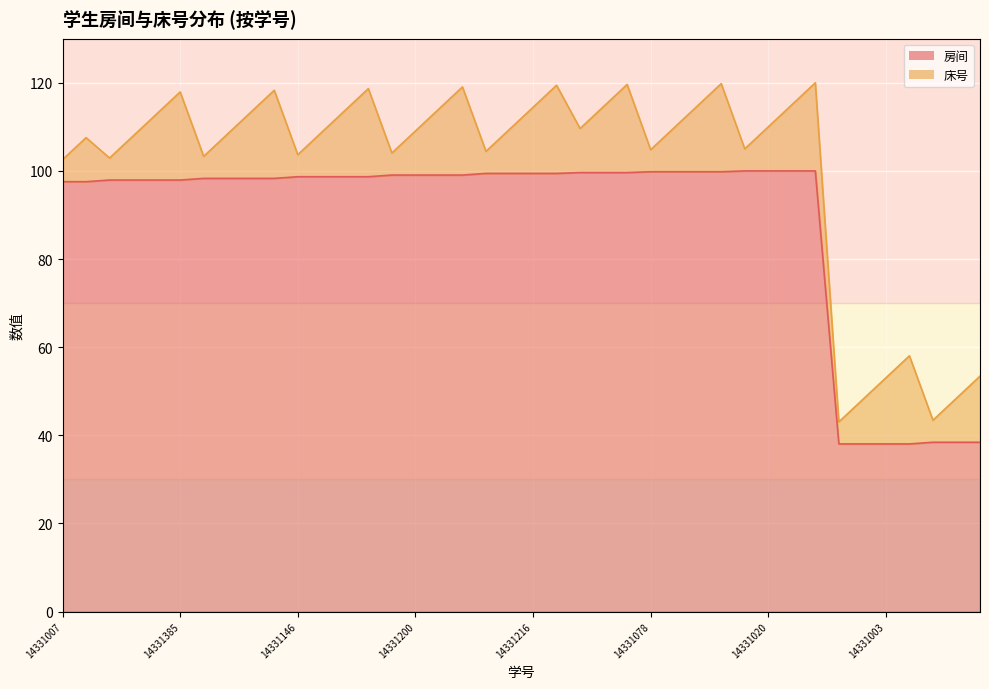

How many data points does each series have?

40